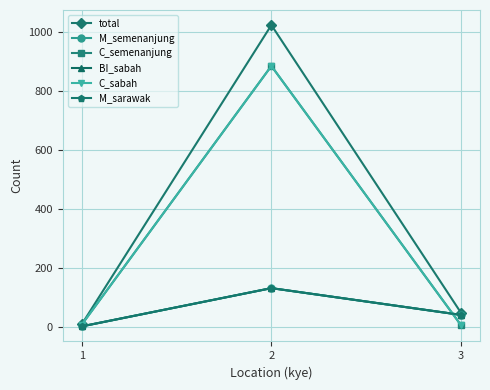

The M_semenanjung series shows 68 at 3. True or false?

False